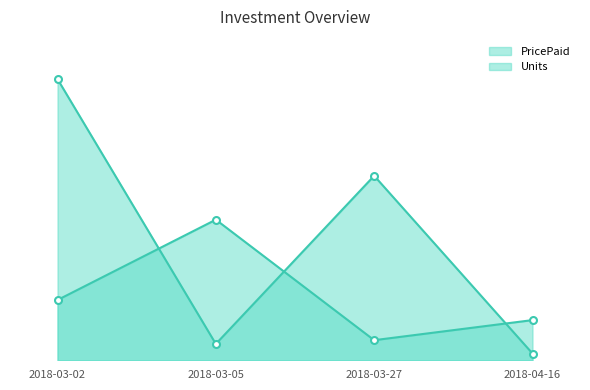

Is it true that PricePaid equals 265.8 at 2018-03-02?

True